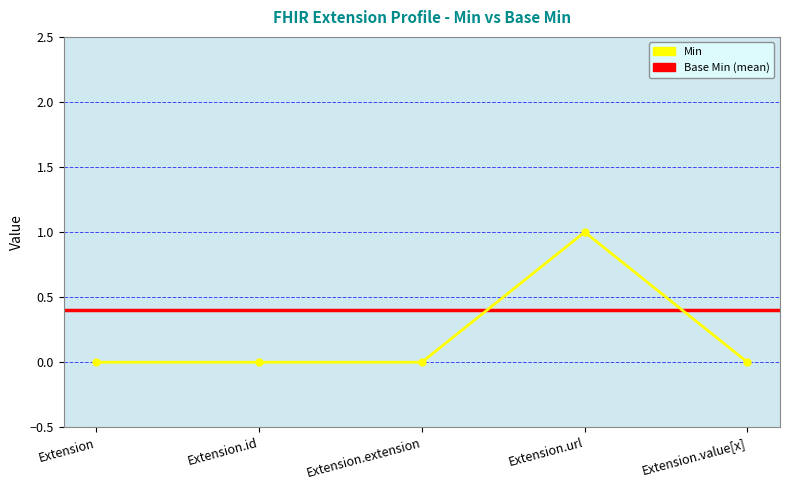

Does the chart have visible grid lines?

Yes